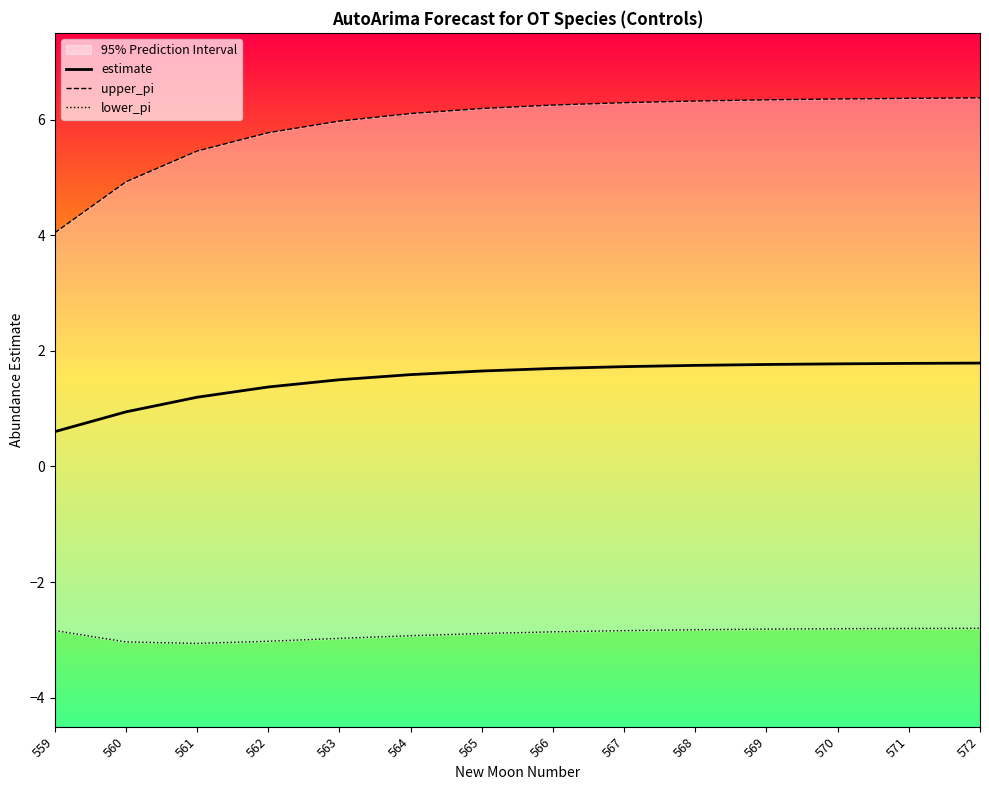

True or false: lower_pi has more than 1 points higher than both neighbors.

False